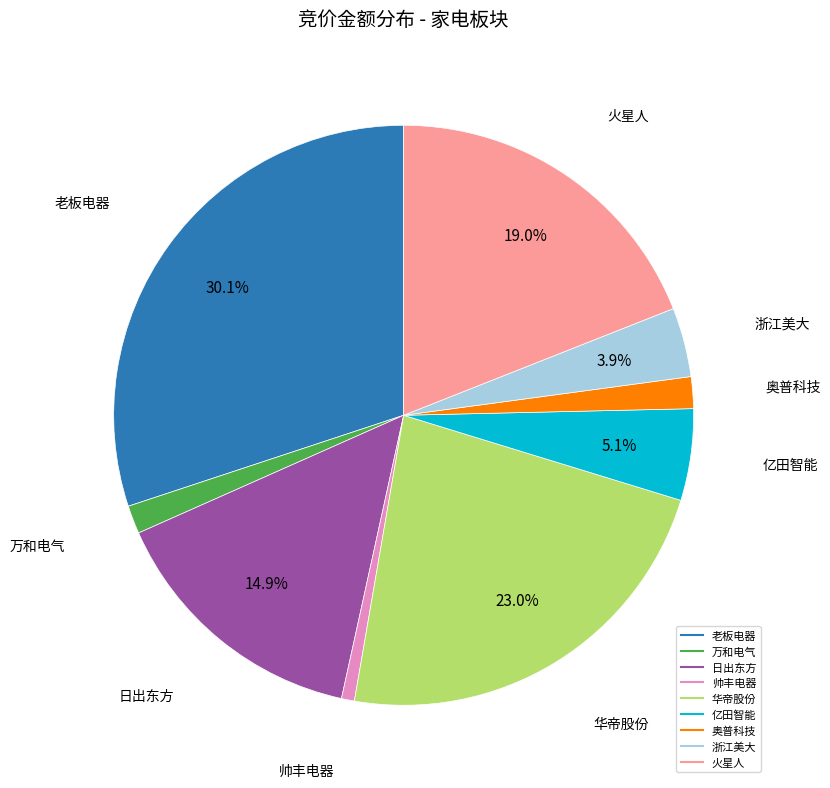

To the nearest percent, what is the combined percentage of 万和电气 and 亿田智能?

7%